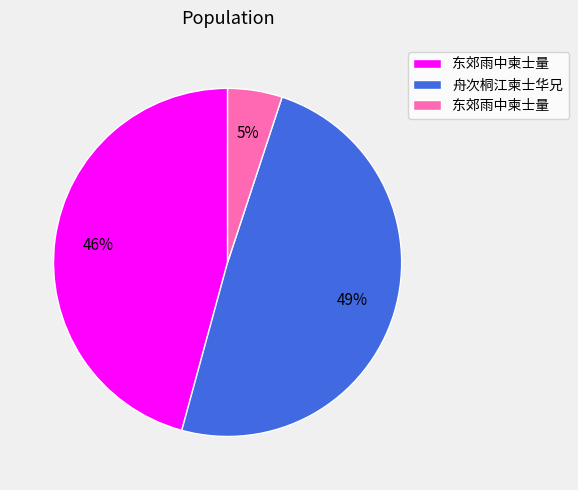

Does any single category account for the majority?

No